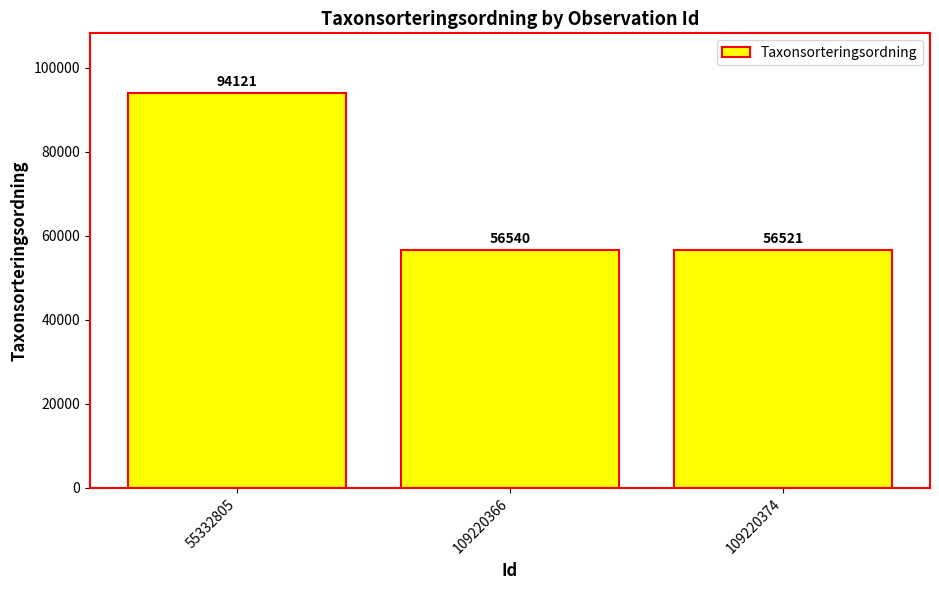

How many bars are there in total?

3